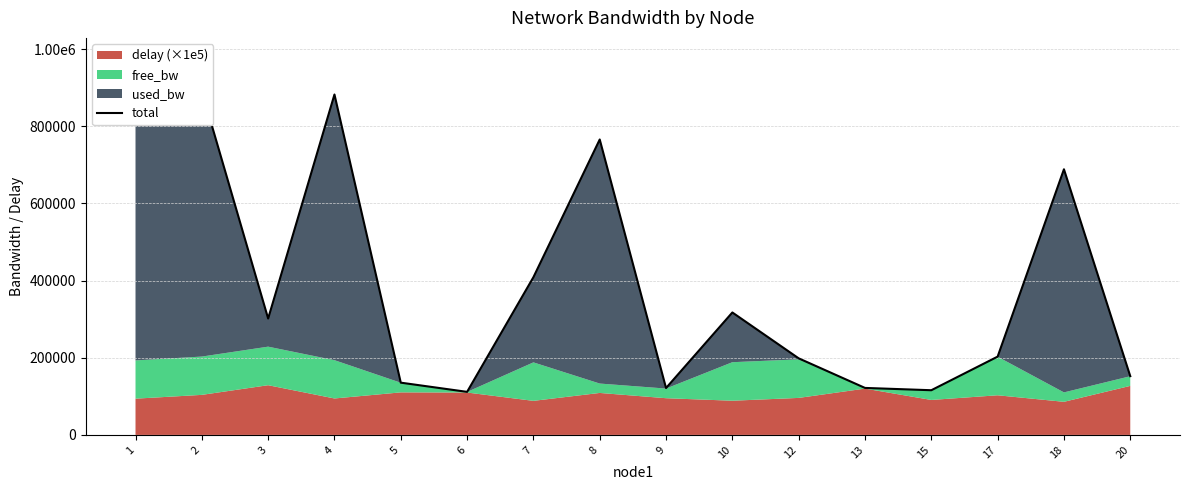

Does the chart display data point markers on the line(s)?

No